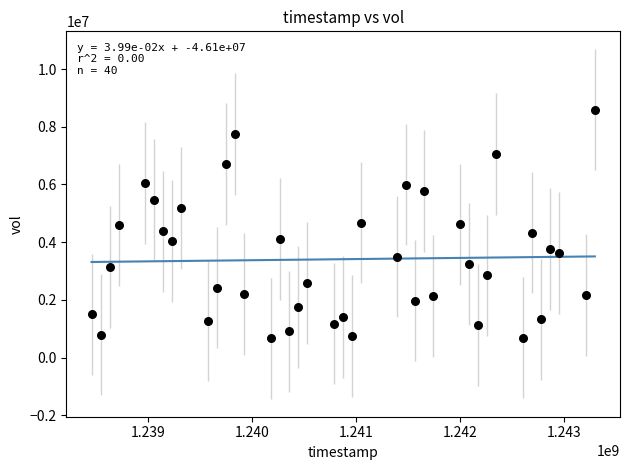

What is the range of Y values (max minus min)?

7937000